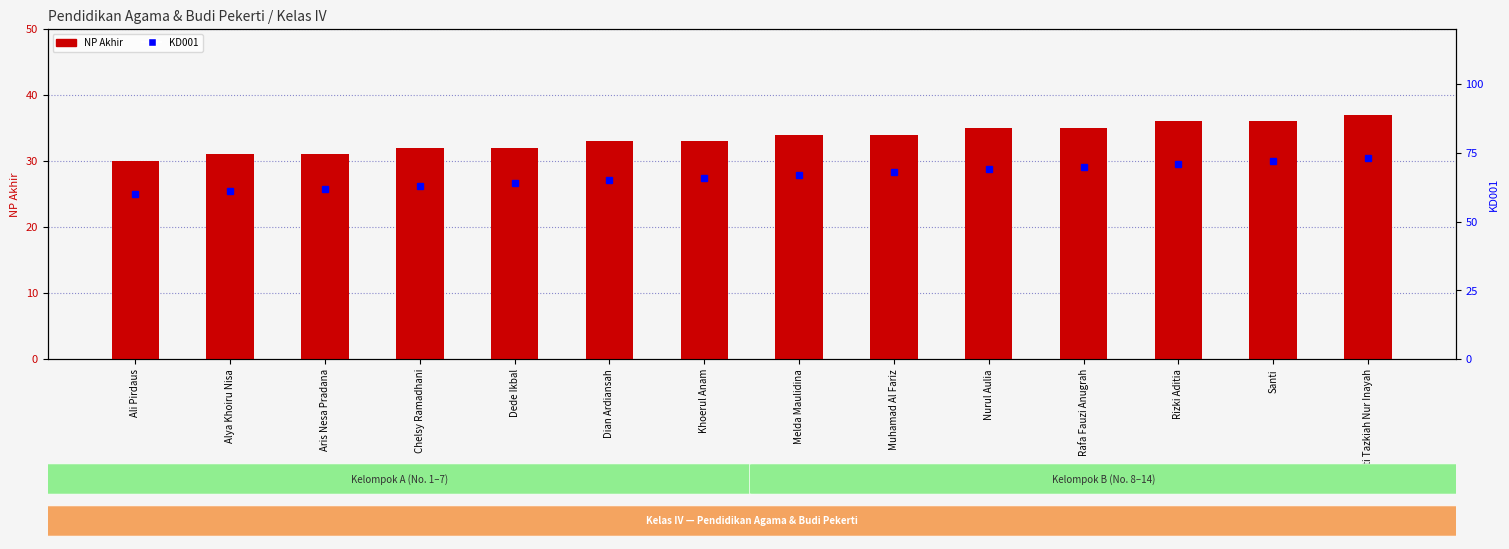

At Melda Maulidina, list the series in order from largest to smallest.

KD001, NP Akhir